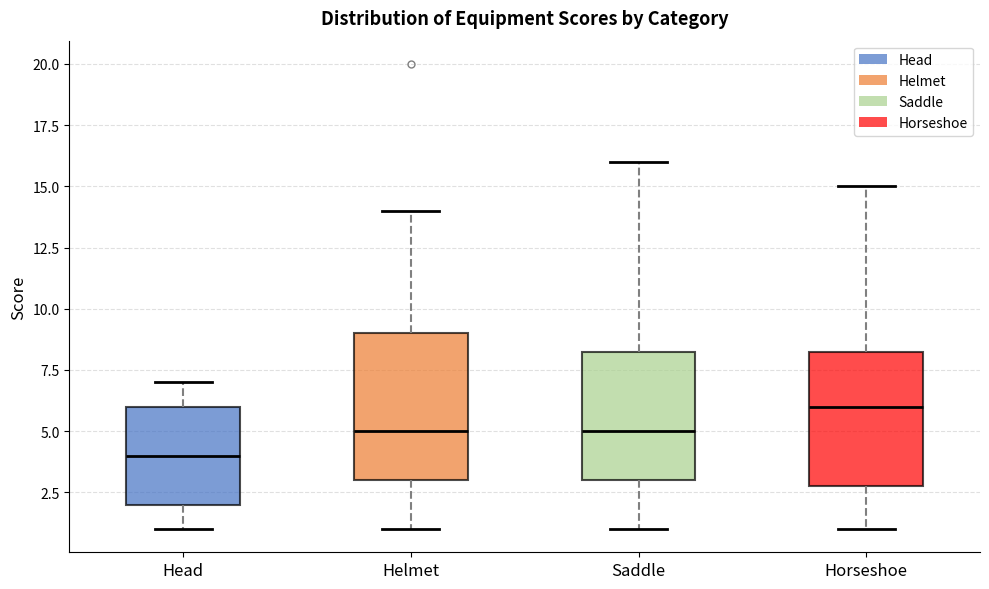

Reading left to right, transcribe this box plot: for each box, give where its median line is, the range the box spans, and where its two whiskers end, as read against the y-axis. The values are not printed on the chart, so give them approximately, as read against the axis.

Head: median 4.0, box 2.0 to 6.0, whiskers 1.0 to 7.0
Helmet: median 5.0, box 3.0 to 9.0, whiskers 1.0 to 14.0
Saddle: median 5.0, box 3.0 to 8.5, whiskers 1.0 to 16.0
Horseshoe: median 6.0, box 3.0 to 8.5, whiskers 1.0 to 15.0